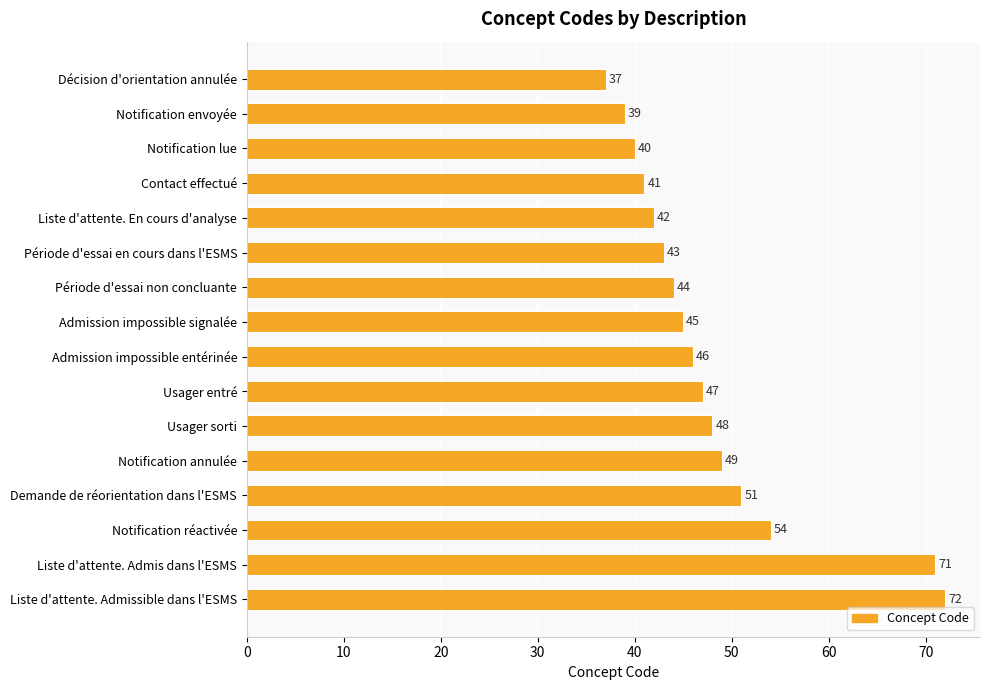

List the labels in order of value, smallest first.

Décision d'orientation annulée, Notification envoyée, Notification lue, Contact effectué, Liste d'attente. En cours d'analyse, Période d'essai en cours dans l'ESMS, Période d'essai non concluante, Admission impossible signalée, Admission impossible entérinée, Usager entré, Usager sorti, Notification annulée, Demande de réorientation dans l'ESMS, Notification réactivée, Liste d'attente. Admis dans l'ESMS, Liste d'attente. Admissible dans l'ESMS